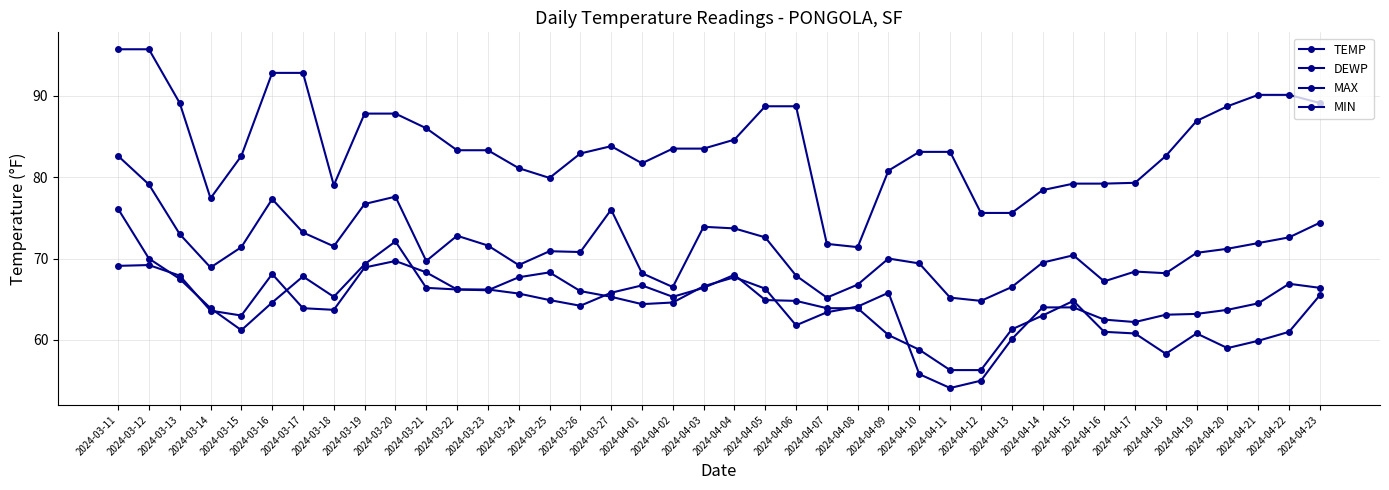

What position from the right is 2024-03-16?

35